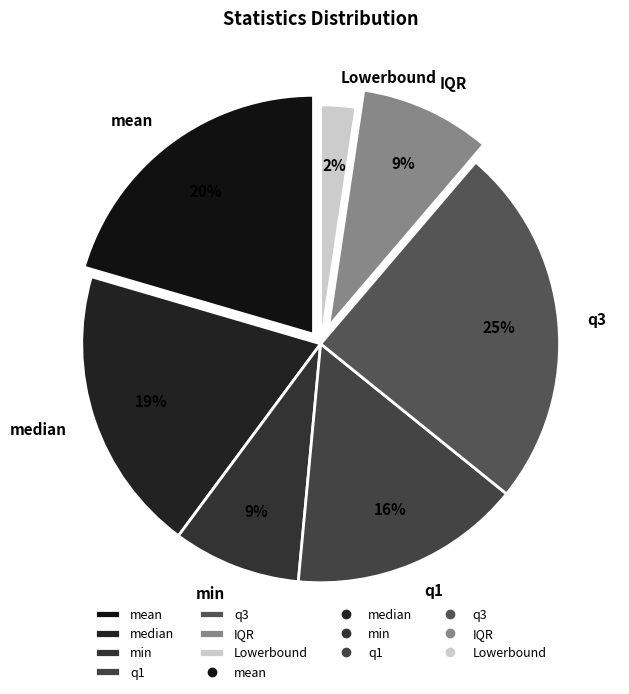

Which has a higher value, median or q1?

median